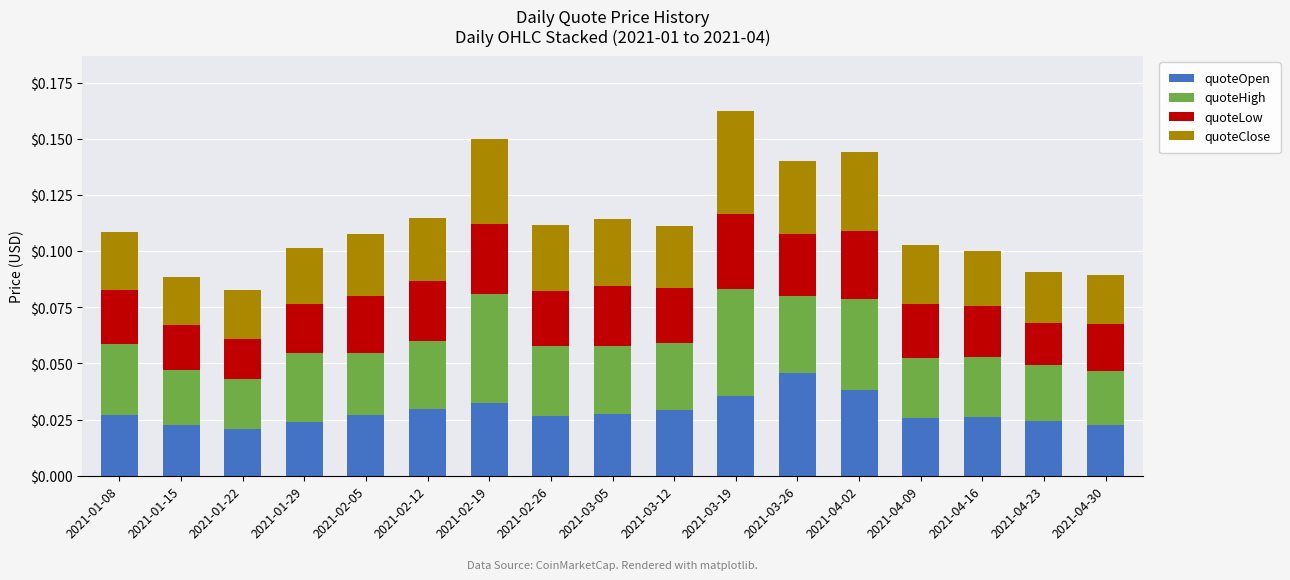

At which category is the sum across all series the highest?

2021-03-19